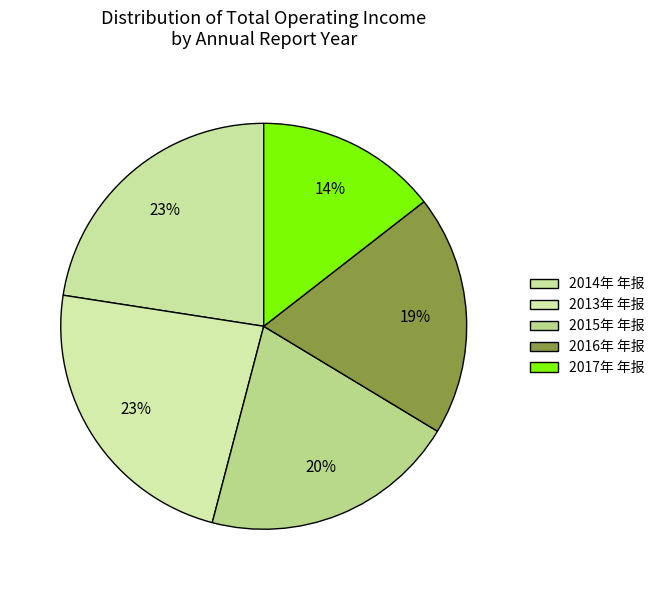

To the nearest percent, what is the combined percentage of 2017年 年报 and 2014年 年报?

37%